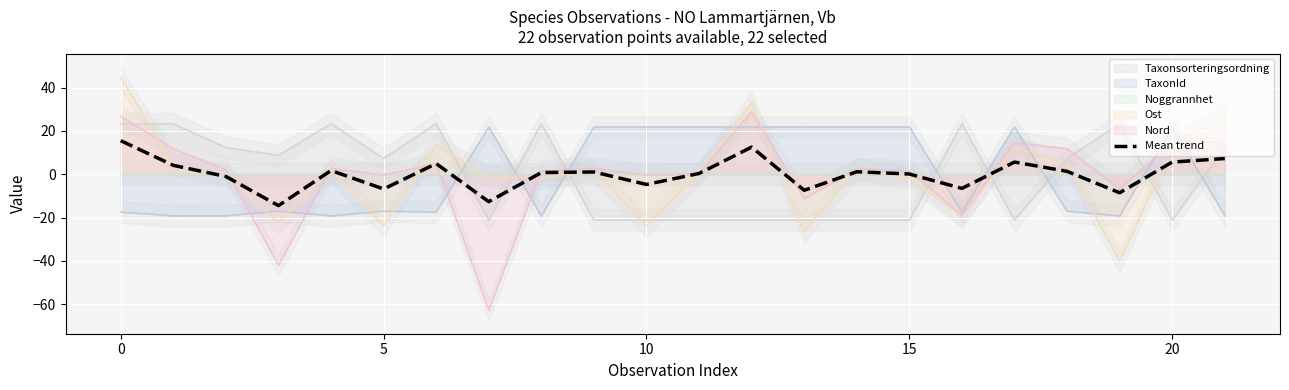

How many values are below 1?

11